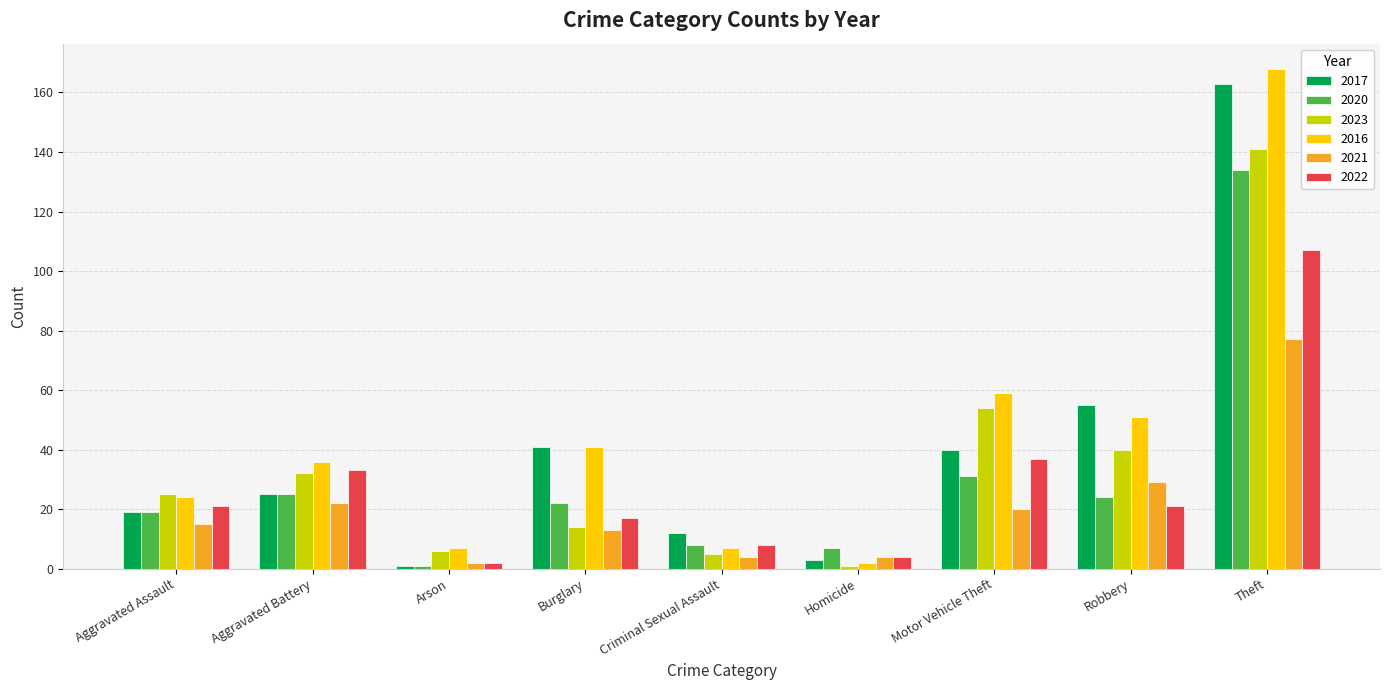

What is the difference between the second highest and second lowest values in the 2020 series?

24